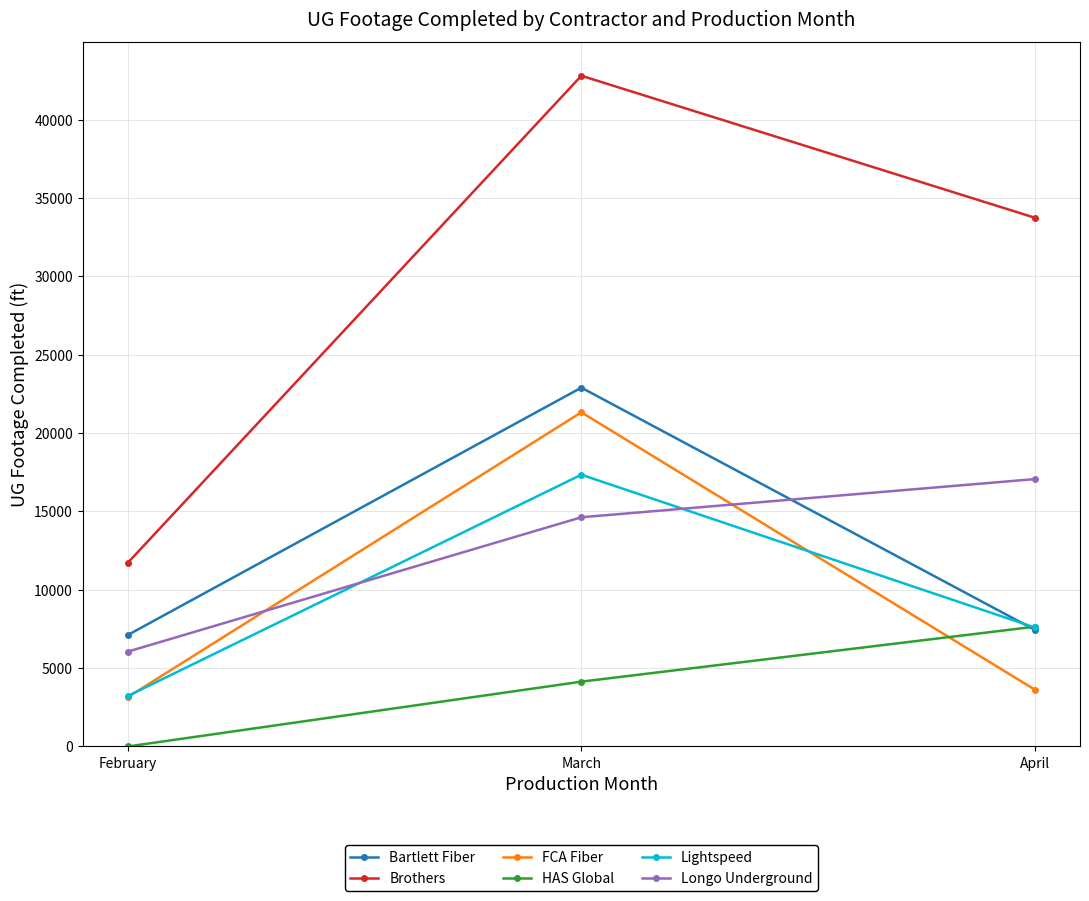

True or false: FCA Fiber has a value of 1026 at April.

False